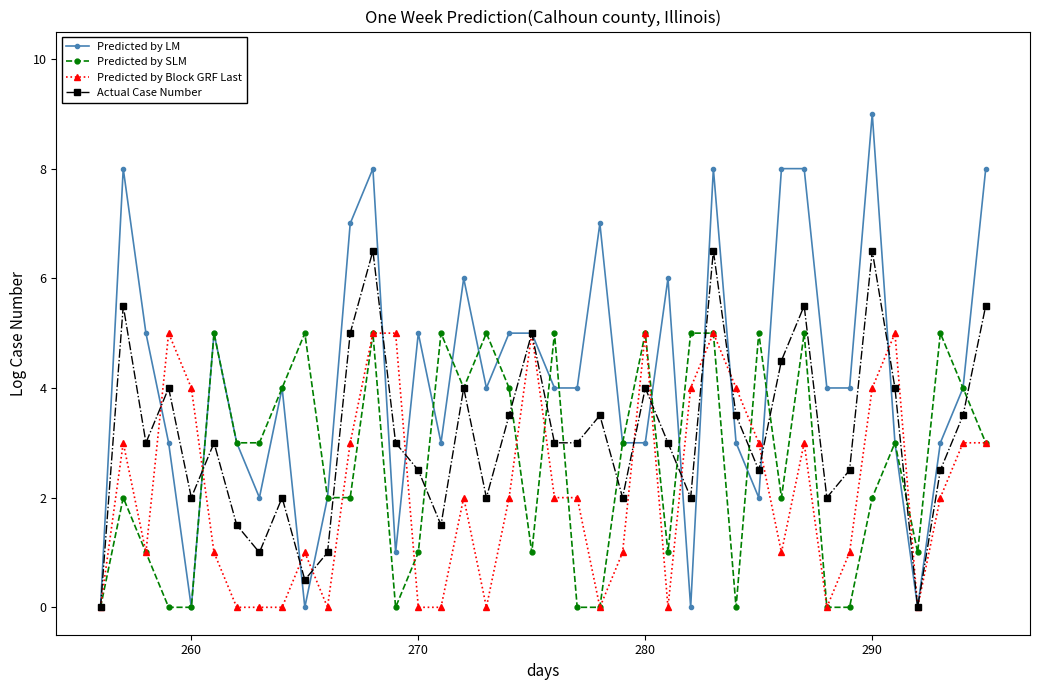

What is the value of the Predicted by Block GRF Last point at the 17th from the left?

2.0